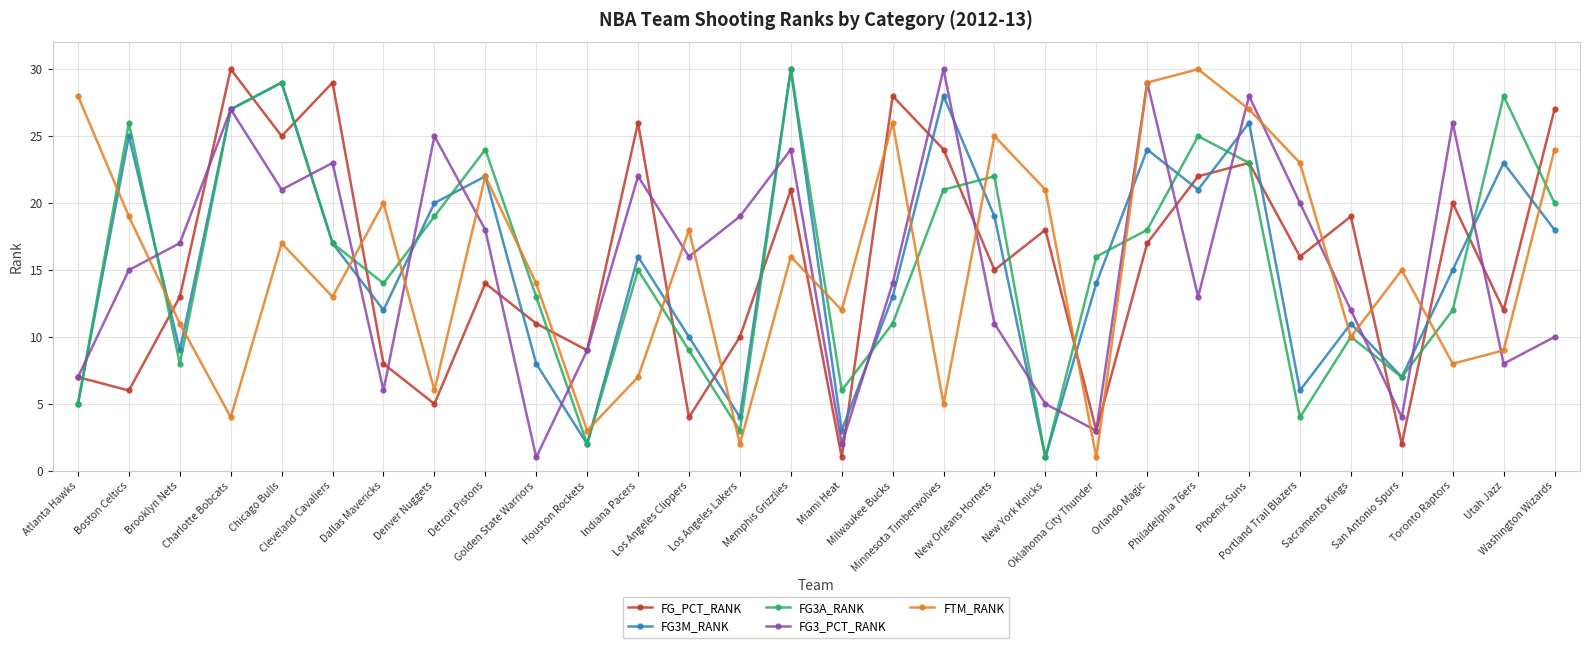

At which label does FG3_PCT_RANK first exceed 16?

Brooklyn Nets